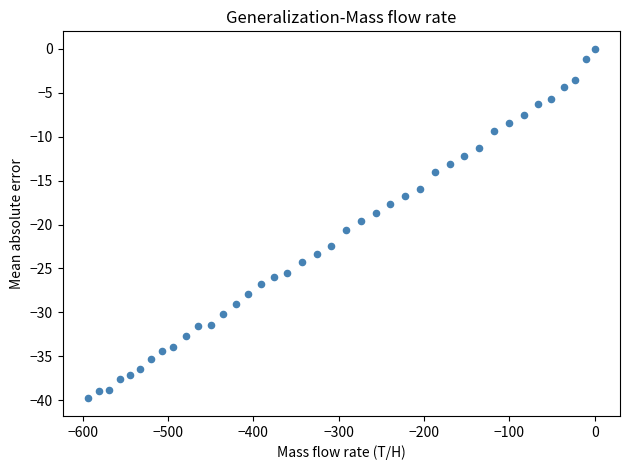

What is the range of X values (max minus min)?

593.8